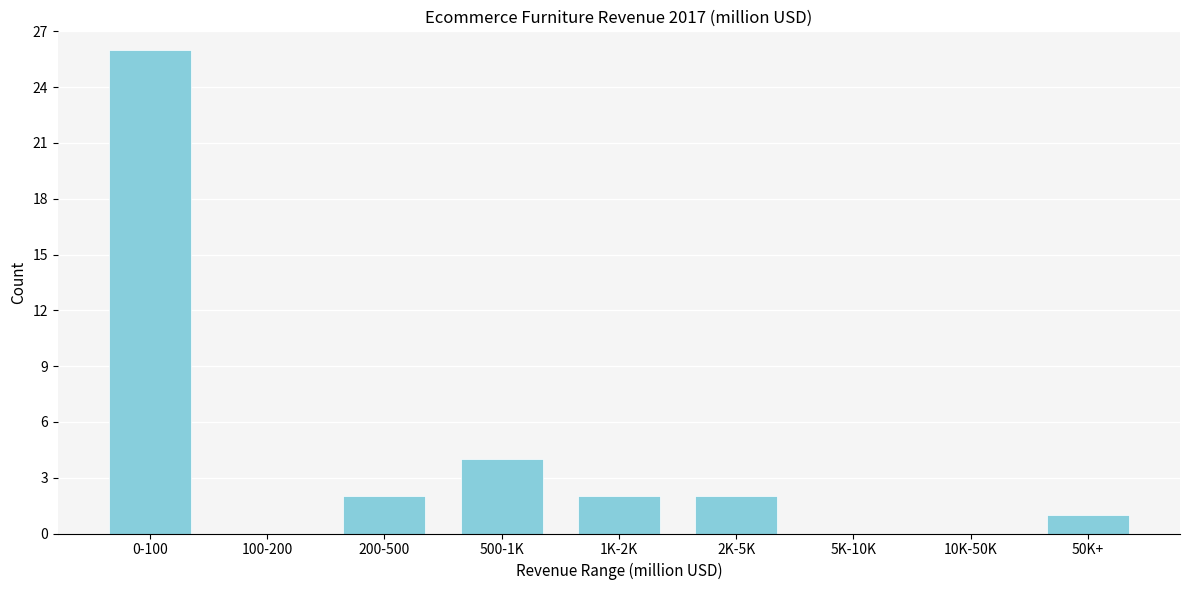

Reading left to right, transcribe all the data shown in this chart.

0-100=26	100-200=0	200-500=2	500-1K=4	1K-2K=2	2K-5K=2	5K-10K=0	10K-50K=0	50K+=1